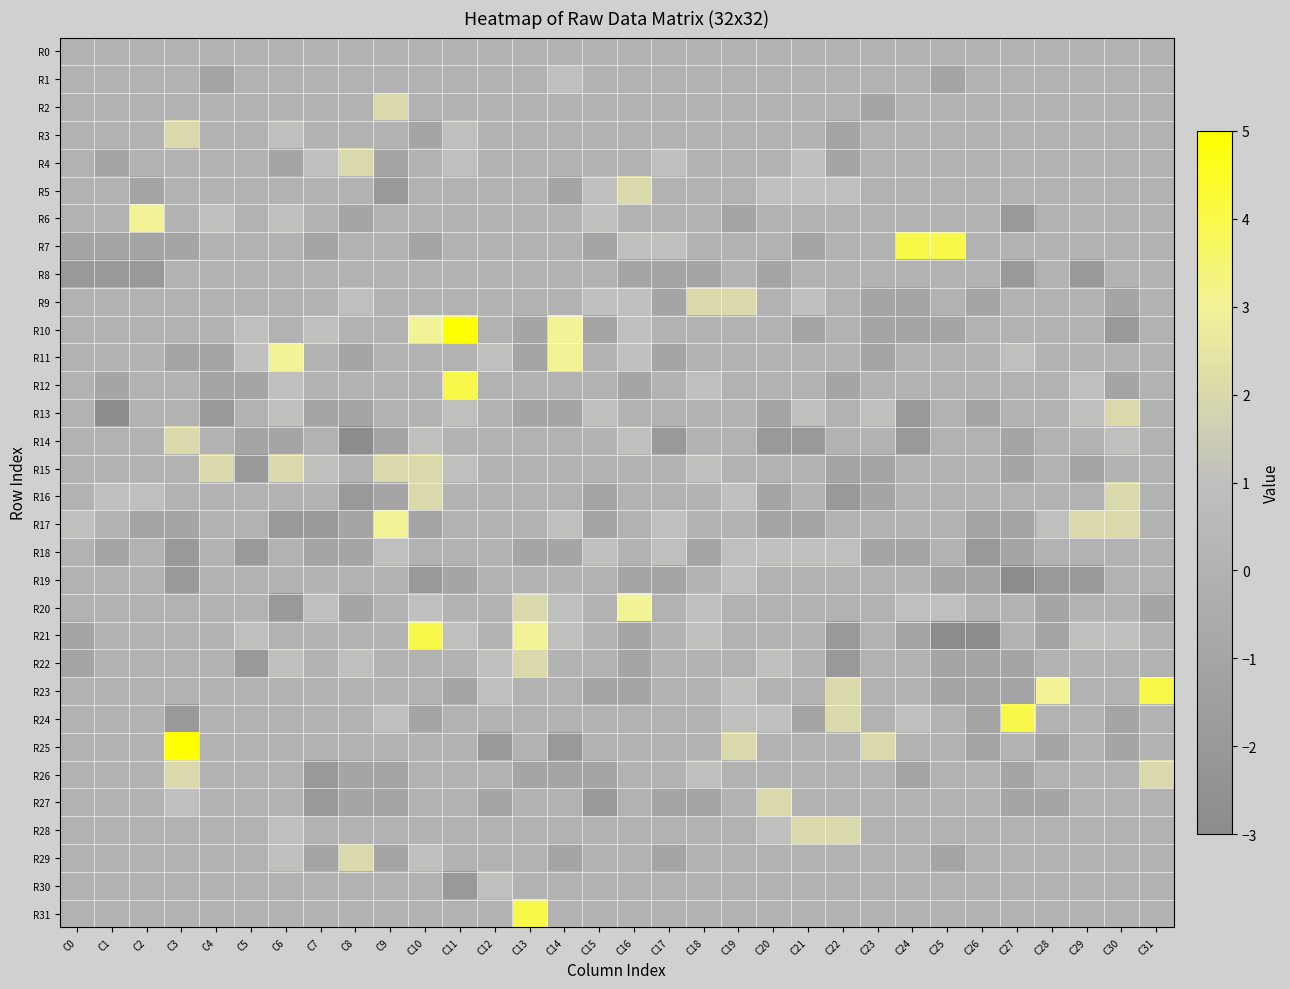

Reading left to right, extract all data points from this chart.

R0: C0=0	C1=0	C2=0	C3=0	C4=0	C5=0	C6=0	C7=0	C8=0	C9=0	C10=0	C11=0	C12=0	C13=0	C14=0	C15=0	C16=0	C17=0	C18=0	C19=0	C20=0	C21=0	C22=0	C23=0	C24=0	C25=0	C26=0	C27=0	C28=0	C29=0	C30=0	C31=0
R1: C0=0	C1=0	C2=0	C3=0	C4=-1	C5=0	C6=0	C7=0	C8=0	C9=0	C10=0	C11=0	C12=0	C13=0	C14=1	C15=0	C16=0	C17=0	C18=0	C19=0	C20=0	C21=0	C22=0	C23=0	C24=0	C25=-1	C26=0	C27=0	C28=0	C29=0	C30=0	C31=0
R2: C0=0	C1=0	C2=0	C3=0	C4=0	C5=0	C6=0	C7=0	C8=0	C9=2	C10=0	C11=0	C12=0	C13=0	C14=0	C15=0	C16=0	C17=0	C18=0	C19=0	C20=0	C21=0	C22=0	C23=-1	C24=0	C25=0	C26=0	C27=0	C28=0	C29=0	C30=0	C31=0
R3: C0=0	C1=0	C2=0	C3=2	C4=0	C5=0	C6=1	C7=0	C8=0	C9=0	C10=-1	C11=1	C12=0	C13=0	C14=0	C15=0	C16=0	C17=0	C18=0	C19=0	C20=0	C21=0	C22=-1	C23=0	C24=0	C25=0	C26=0	C27=0	C28=0	C29=0	C30=0	C31=0
R4: C0=0	C1=-1	C2=0	C3=0	C4=0	C5=0	C6=-1	C7=1	C8=2	C9=-1	C10=0	C11=1	C12=0	C13=0	C14=0	C15=0	C16=0	C17=1	C18=0	C19=0	C20=0	C21=1	C22=-1	C23=0	C24=0	C25=0	C26=0	C27=0	C28=0	C29=0	C30=0	C31=0
R5: C0=0	C1=0	C2=-1	C3=0	C4=0	C5=0	C6=0	C7=0	C8=0	C9=-2	C10=0	C11=0	C12=0	C13=0	C14=-1	C15=1	C16=2	C17=0	C18=0	C19=0	C20=1	C21=1	C22=1	C23=0	C24=0	C25=0	C26=0	C27=0	C28=0	C29=0	C30=0	C31=0
R6: C0=0	C1=0	C2=3	C3=0	C4=1	C5=0	C6=1	C7=0	C8=-1	C9=0	C10=0	C11=0	C12=0	C13=0	C14=0	C15=1	C16=0	C17=0	C18=0	C19=-1	C20=0	C21=0	C22=0	C23=0	C24=0	C25=0	C26=0	C27=-2	C28=0	C29=0	C30=0	C31=0
R7: C0=-1	C1=-1	C2=-1	C3=-1	C4=0	C5=0	C6=0	C7=-1	C8=0	C9=0	C10=-1	C11=0	C12=0	C13=0	C14=0	C15=-1	C16=1	C17=1	C18=0	C19=0	C20=0	C21=-1	C22=0	C23=0	C24=4	C25=4	C26=0	C27=0	C28=0	C29=0	C30=0	C31=0
R8: C0=-2	C1=-2	C2=-2	C3=0	C4=0	C5=0	C6=0	C7=0	C8=0	C9=0	C10=0	C11=0	C12=0	C13=0	C14=0	C15=0	C16=-1	C17=-1	C18=-1	C19=0	C20=-1	C21=0	C22=0	C23=0	C24=0	C25=0	C26=0	C27=-2	C28=0	C29=-2	C30=0	C31=0
R9: C0=0	C1=0	C2=0	C3=0	C4=0	C5=0	C6=0	C7=0	C8=1	C9=0	C10=0	C11=0	C12=0	C13=0	C14=0	C15=1	C16=1	C17=-1	C18=2	C19=2	C20=0	C21=1	C22=0	C23=-1	C24=-1	C25=0	C26=-1	C27=0	C28=0	C29=0	C30=-1	C31=0
R10: C0=0	C1=0	C2=0	C3=0	C4=0	C5=1	C6=0	C7=1	C8=0	C9=0	C10=3	C11=5	C12=0	C13=-1	C14=3	C15=-1	C16=1	C17=0	C18=0	C19=0	C20=0	C21=-1	C22=0	C23=-1	C24=-1	C25=-1	C26=0	C27=0	C28=0	C29=0	C30=-2	C31=0
R11: C0=0	C1=0	C2=0	C3=-1	C4=-1	C5=1	C6=3	C7=0	C8=-1	C9=0	C10=0	C11=0	C12=1	C13=-1	C14=3	C15=0	C16=1	C17=-1	C18=0	C19=0	C20=0	C21=0	C22=0	C23=-1	C24=0	C25=0	C26=0	C27=1	C28=0	C29=0	C30=0	C31=0
R12: C0=0	C1=-1	C2=0	C3=0	C4=-1	C5=-1	C6=1	C7=0	C8=0	C9=0	C10=0	C11=4	C12=0	C13=0	C14=0	C15=0	C16=-1	C17=0	C18=1	C19=0	C20=0	C21=0	C22=-1	C23=0	C24=0	C25=0	C26=0	C27=0	C28=0	C29=1	C30=-1	C31=0
R13: C0=0	C1=-3	C2=0	C3=0	C4=-2	C5=0	C6=1	C7=-1	C8=-1	C9=0	C10=0	C11=1	C12=0	C13=-1	C14=-1	C15=1	C16=0	C17=0	C18=0	C19=0	C20=-1	C21=1	C22=0	C23=1	C24=-2	C25=0	C26=-1	C27=0	C28=0	C29=1	C30=2	C31=0
R14: C0=0	C1=0	C2=0	C3=2	C4=0	C5=-1	C6=-1	C7=0	C8=-3	C9=-1	C10=1	C11=0	C12=0	C13=0	C14=0	C15=0	C16=1	C17=-2	C18=0	C19=0	C20=-2	C21=-2	C22=0	C23=0	C24=-2	C25=0	C26=0	C27=-1	C28=0	C29=0	C30=1	C31=0
R15: C0=0	C1=0	C2=0	C3=0	C4=2	C5=-2	C6=2	C7=1	C8=0	C9=2	C10=2	C11=1	C12=0	C13=0	C14=0	C15=0	C16=0	C17=0	C18=1	C19=0	C20=0	C21=0	C22=-1	C23=-1	C24=0	C25=0	C26=0	C27=-1	C28=0	C29=-1	C30=0	C31=0
R16: C0=0	C1=1	C2=1	C3=0	C4=0	C5=0	C6=0	C7=0	C8=-2	C9=-1	C10=2	C11=0	C12=0	C13=0	C14=0	C15=-1	C16=0	C17=0	C18=0	C19=1	C20=-1	C21=0	C22=-2	C23=-1	C24=0	C25=0	C26=0	C27=0	C28=0	C29=0	C30=2	C31=0
R17: C0=1	C1=0	C2=-1	C3=-1	C4=0	C5=0	C6=-2	C7=-2	C8=-1	C9=3	C10=-1	C11=0	C12=0	C13=0	C14=1	C15=-1	C16=0	C17=1	C18=0	C19=0	C20=-1	C21=-1	C22=0	C23=0	C24=0	C25=0	C26=-1	C27=-1	C28=1	C29=2	C30=2	C31=0
R18: C0=0	C1=-1	C2=0	C3=-2	C4=0	C5=-2	C6=0	C7=-1	C8=-1	C9=1	C10=0	C11=0	C12=0	C13=-1	C14=-1	C15=1	C16=0	C17=1	C18=-1	C19=1	C20=1	C21=1	C22=1	C23=-1	C24=-1	C25=0	C26=-2	C27=-1	C28=0	C29=0	C30=0	C31=0
R19: C0=0	C1=0	C2=0	C3=-2	C4=0	C5=0	C6=0	C7=0	C8=0	C9=0	C10=-2	C11=-1	C12=0	C13=0	C14=0	C15=0	C16=-1	C17=-1	C18=0	C19=1	C20=0	C21=0	C22=0	C23=0	C24=0	C25=-1	C26=-1	C27=-3	C28=-2	C29=-2	C30=0	C31=0
R20: C0=0	C1=0	C2=0	C3=0	C4=0	C5=0	C6=-2	C7=1	C8=-1	C9=0	C10=1	C11=0	C12=0	C13=2	C14=1	C15=0	C16=3	C17=0	C18=1	C19=0	C20=0	C21=0	C22=0	C23=0	C24=1	C25=1	C26=0	C27=0	C28=-1	C29=0	C30=0	C31=-1
R21: C0=-1	C1=0	C2=0	C3=0	C4=0	C5=1	C6=0	C7=0	C8=0	C9=0	C10=4	C11=1	C12=0	C13=3	C14=1	C15=0	C16=-1	C17=0	C18=1	C19=0	C20=0	C21=0	C22=-2	C23=0	C24=-1	C25=-3	C26=-3	C27=0	C28=-1	C29=1	C30=1	C31=0
R22: C0=-1	C1=0	C2=0	C3=0	C4=0	C5=-2	C6=1	C7=0	C8=1	C9=0	C10=0	C11=0	C12=1	C13=2	C14=0	C15=0	C16=-1	C17=0	C18=0	C19=0	C20=1	C21=0	C22=-2	C23=0	C24=0	C25=-1	C26=-1	C27=-1	C28=0	C29=0	C30=0	C31=0
R23: C0=0	C1=0	C2=0	C3=0	C4=0	C5=0	C6=0	C7=0	C8=0	C9=0	C10=0	C11=-1	C12=1	C13=0	C14=0	C15=-1	C16=-1	C17=0	C18=0	C19=1	C20=0	C21=0	C22=2	C23=0	C24=0	C25=-1	C26=-1	C27=-1	C28=3	C29=0	C30=0	C31=4
R24: C0=0	C1=0	C2=0	C3=-2	C4=0	C5=0	C6=0	C7=0	C8=0	C9=1	C10=-1	C11=0	C12=0	C13=0	C14=0	C15=0	C16=0	C17=0	C18=0	C19=1	C20=1	C21=-1	C22=2	C23=0	C24=1	C25=0	C26=-1	C27=4	C28=0	C29=0	C30=-1	C31=0
R25: C0=0	C1=0	C2=0	C3=5	C4=0	C5=0	C6=0	C7=0	C8=0	C9=0	C10=0	C11=0	C12=-2	C13=0	C14=-2	C15=0	C16=0	C17=0	C18=0	C19=2	C20=0	C21=0	C22=0	C23=2	C24=0	C25=0	C26=-1	C27=0	C28=-1	C29=0	C30=-1	C31=0
R26: C0=0	C1=0	C2=0	C3=2	C4=0	C5=0	C6=0	C7=-2	C8=-1	C9=-1	C10=0	C11=0	C12=0	C13=-1	C14=-1	C15=-1	C16=0	C17=0	C18=1	C19=0	C20=0	C21=0	C22=0	C23=0	C24=-1	C25=0	C26=0	C27=-1	C28=0	C29=0	C30=0	C31=2
R27: C0=0	C1=0	C2=0	C3=1	C4=0	C5=0	C6=0	C7=-2	C8=-1	C9=-1	C10=0	C11=0	C12=-1	C13=0	C14=0	C15=-2	C16=0	C17=-1	C18=-1	C19=0	C20=2	C21=0	C22=0	C23=0	C24=0	C25=0	C26=0	C27=-1	C28=-1	C29=0	C30=0	C31=0
R28: C0=0	C1=0	C2=0	C3=0	C4=0	C5=0	C6=1	C7=0	C8=0	C9=0	C10=0	C11=0	C12=0	C13=0	C14=0	C15=0	C16=0	C17=0	C18=0	C19=0	C20=1	C21=2	C22=2	C23=0	C24=0	C25=0	C26=0	C27=0	C28=0	C29=0	C30=0	C31=0
R29: C0=0	C1=0	C2=0	C3=0	C4=0	C5=0	C6=1	C7=-1	C8=2	C9=-1	C10=1	C11=0	C12=0	C13=0	C14=-1	C15=0	C16=0	C17=-1	C18=0	C19=0	C20=0	C21=0	C22=0	C23=0	C24=0	C25=-1	C26=0	C27=0	C28=0	C29=0	C30=0	C31=0
R30: C0=0	C1=0	C2=0	C3=0	C4=0	C5=0	C6=0	C7=0	C8=0	C9=0	C10=0	C11=-2	C12=1	C13=0	C14=0	C15=0	C16=0	C17=0	C18=0	C19=0	C20=0	C21=0	C22=0	C23=0	C24=0	C25=0	C26=0	C27=0	C28=0	C29=0	C30=0	C31=0
R31: C0=0	C1=0	C2=0	C3=0	C4=0	C5=0	C6=0	C7=0	C8=0	C9=0	C10=0	C11=0	C12=0	C13=4	C14=0	C15=0	C16=0	C17=0	C18=0	C19=0	C20=0	C21=0	C22=0	C23=0	C24=0	C25=0	C26=0	C27=0	C28=0	C29=0	C30=0	C31=0